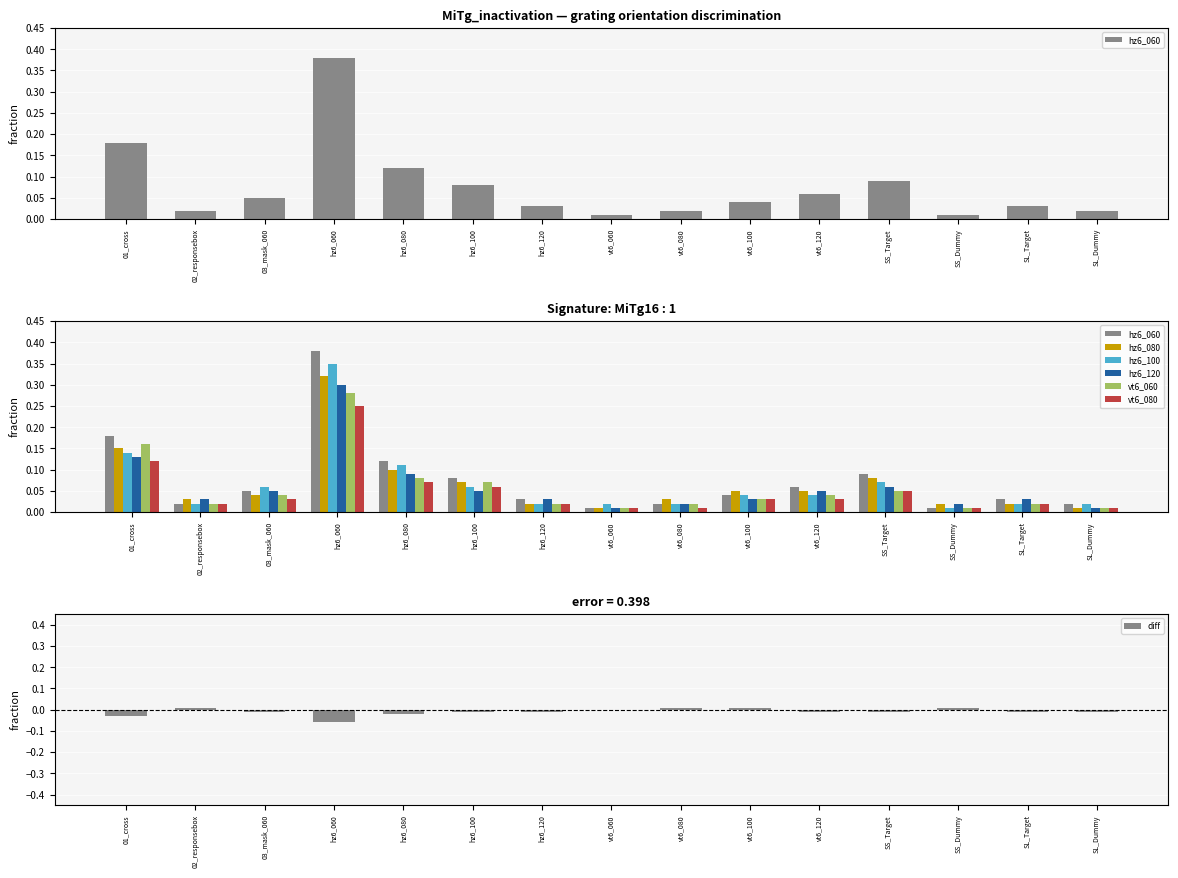

What is the value of the hz6_080 bar at the 11th from the left?

0.1